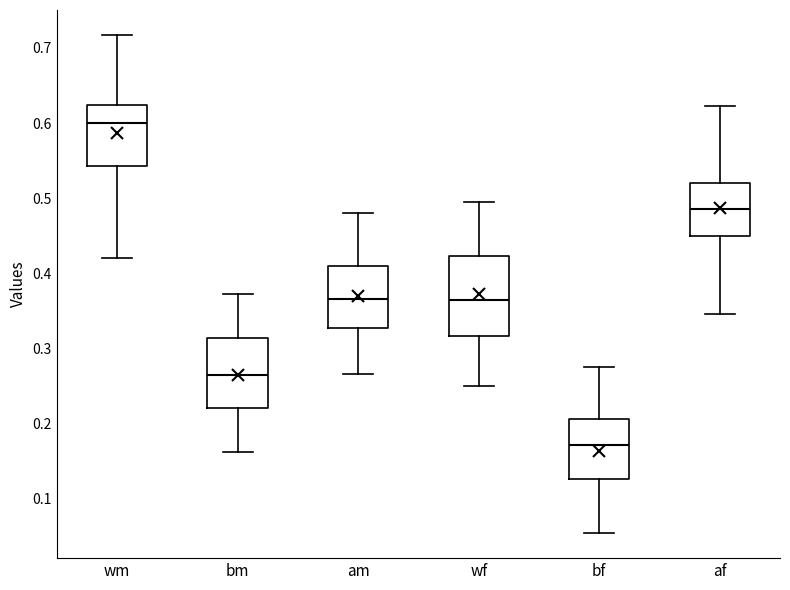

Where does the lower whisker of the box for bf end on the y-axis? The values are not printed on the chart, so give them approximately, as read against the axis.

0.05